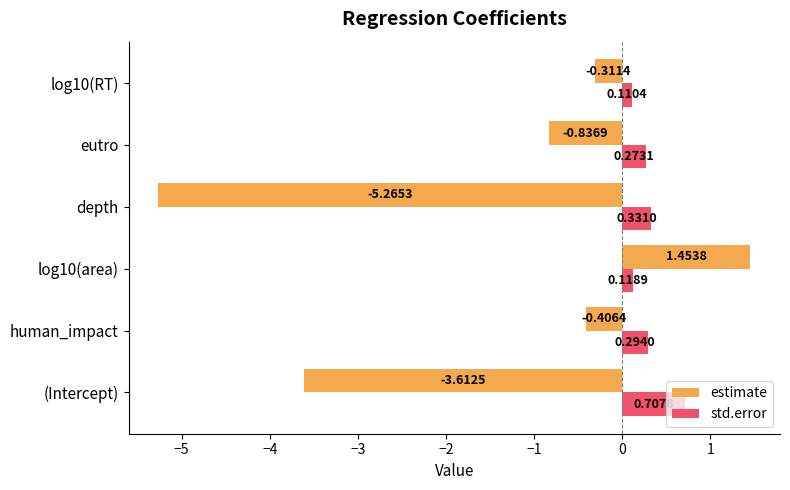

Between log10(area) and eutro, which series saw the biggest shift?

estimate